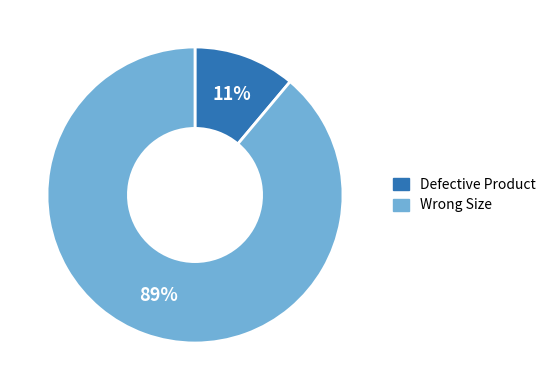

To the nearest percent, what is the difference between the Defective Product and Wrong Size slice percentages?

78%